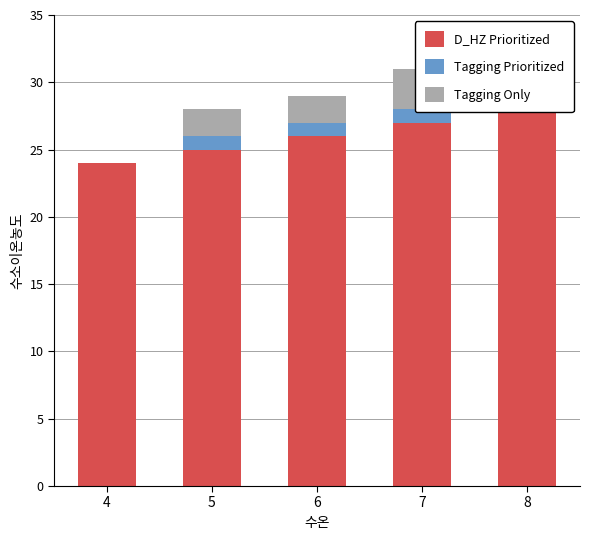

Is it true that D_HZ Prioritized equals 11 at 8?

False